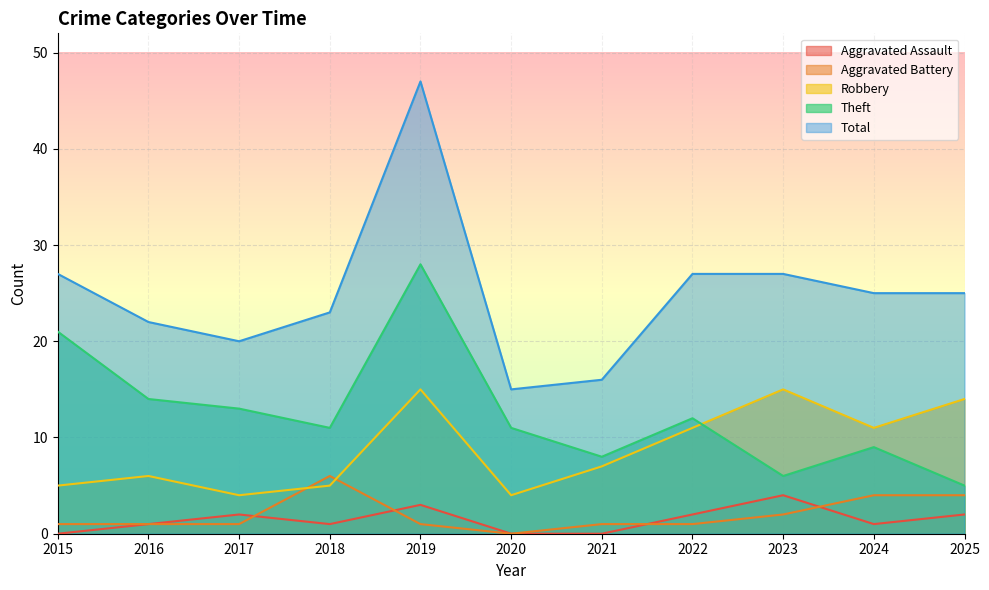

True or false: Robbery has a value of 15 at 2023.

True